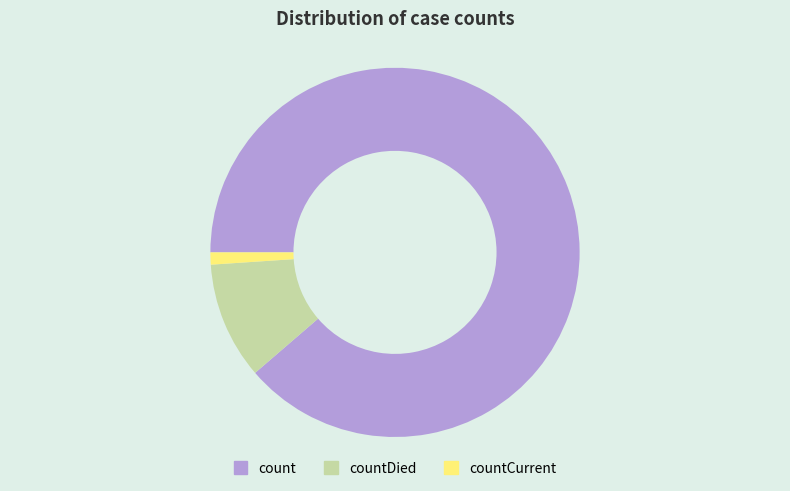

Rank the categories by value from lowest to highest.

countCurrent, countDied, count